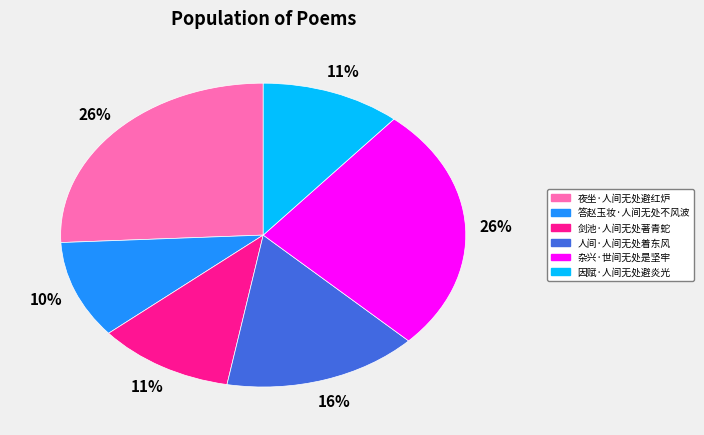

Which slice is the smallest?

答赵玉妆·人间无处不风波